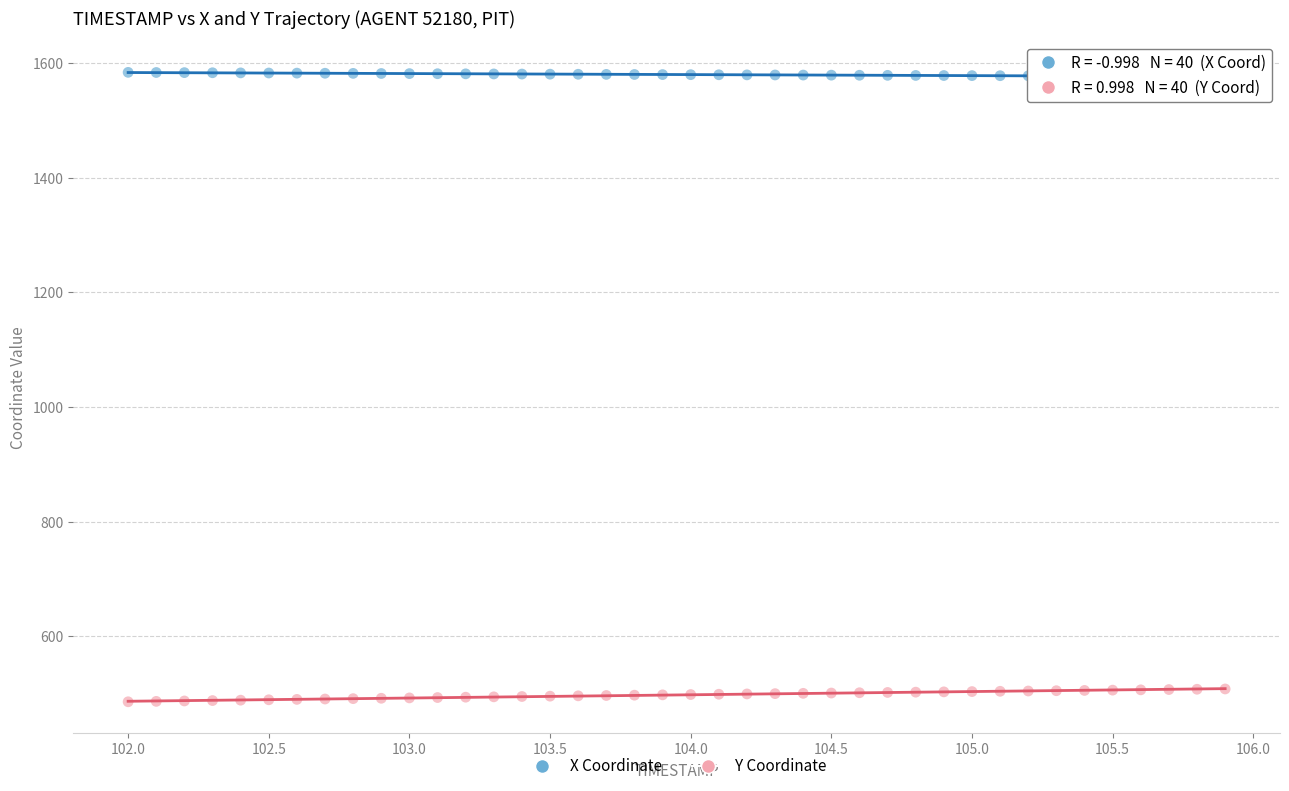

Across all data points, what is the range of Y values (max minus min)?

1098.9